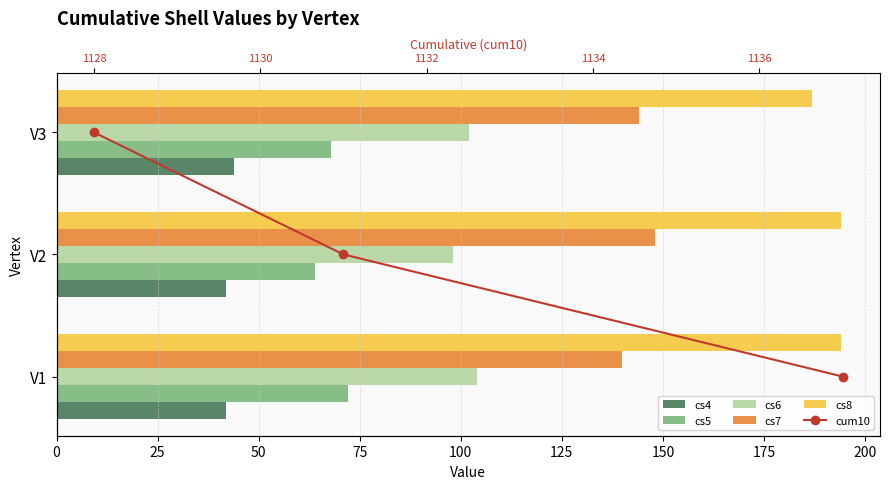

Is it true that cs7 equals 140 at V1?

True